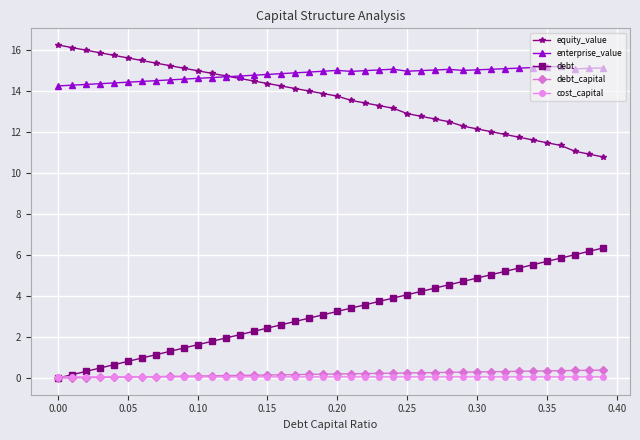

True or false: debt_capital and equity_value intersect in this chart.

False